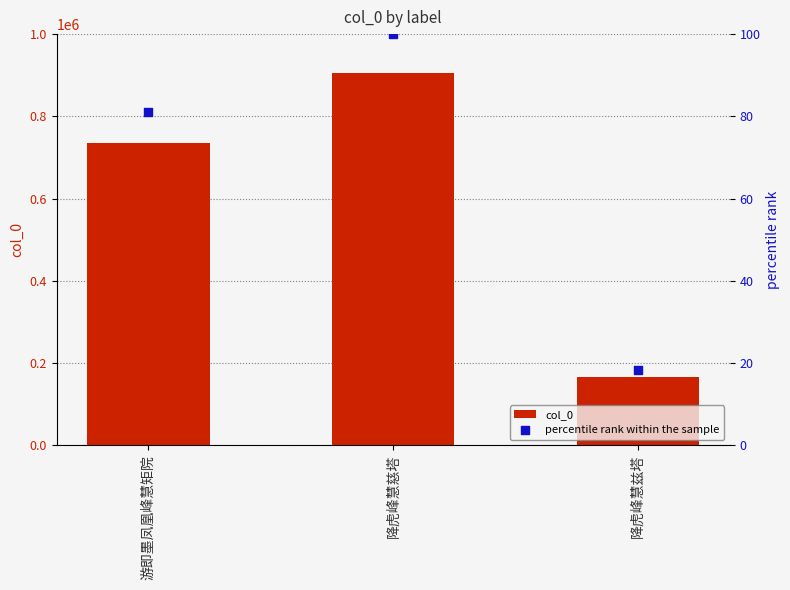

At which category is the sum across all series the highest?

降虎峰慧慈塔